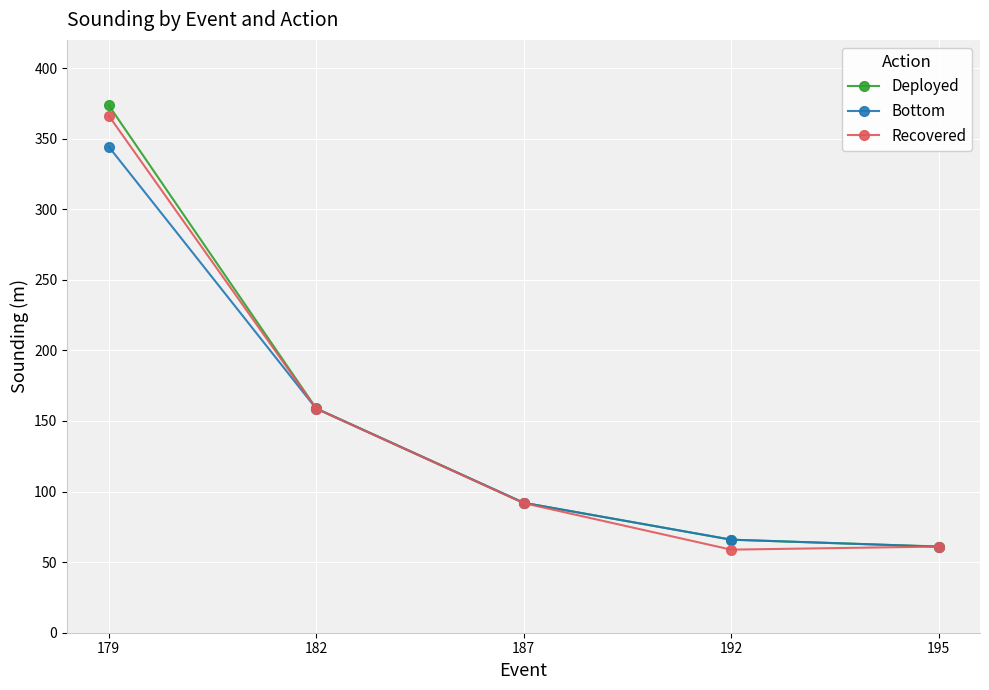

Read the Deployed value at 187.

92.1